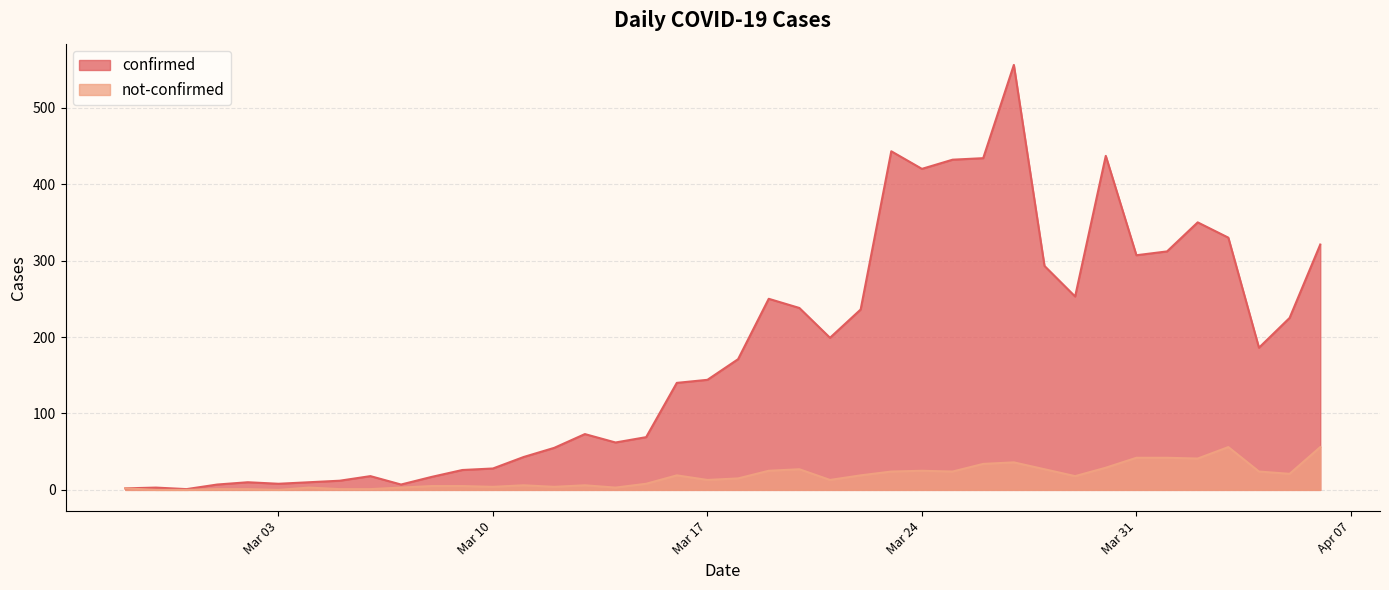

True or false: not-confirmed and confirmed intersect in this chart.

False